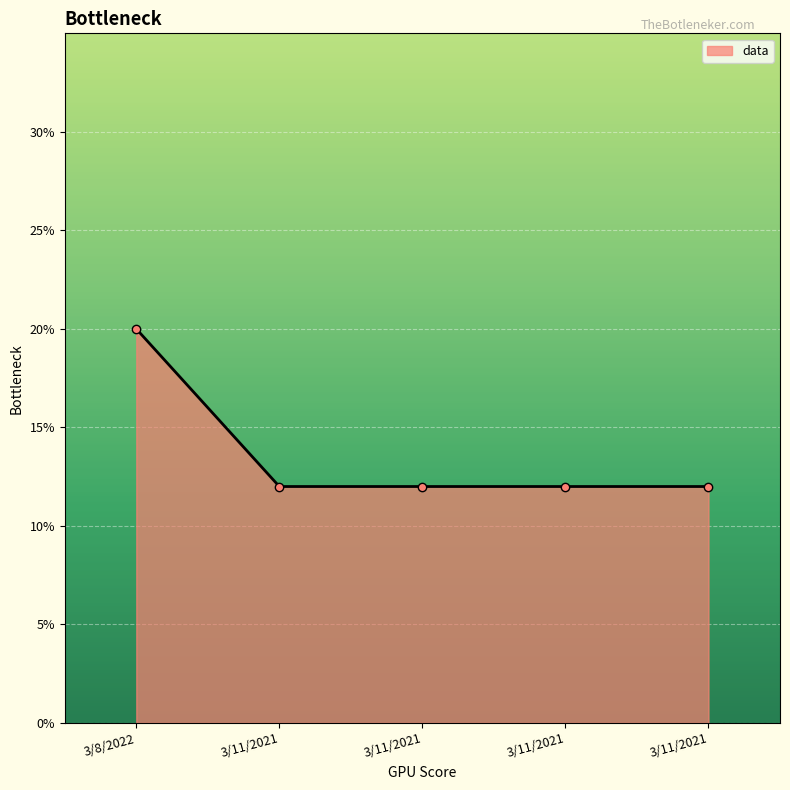

True or false: the data has more than 0 interior local peaks.

False